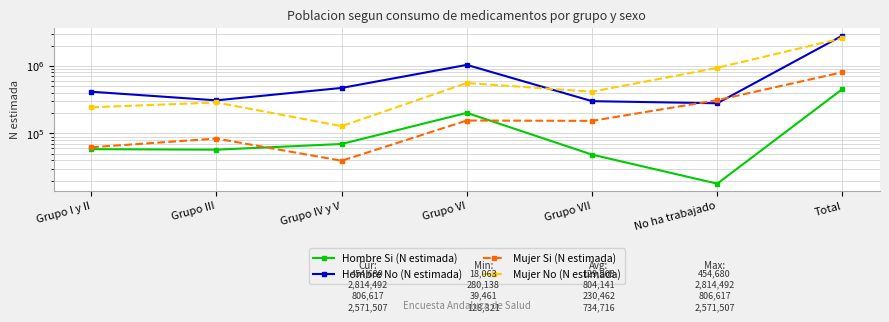

How many categories are shown in the chart?

7